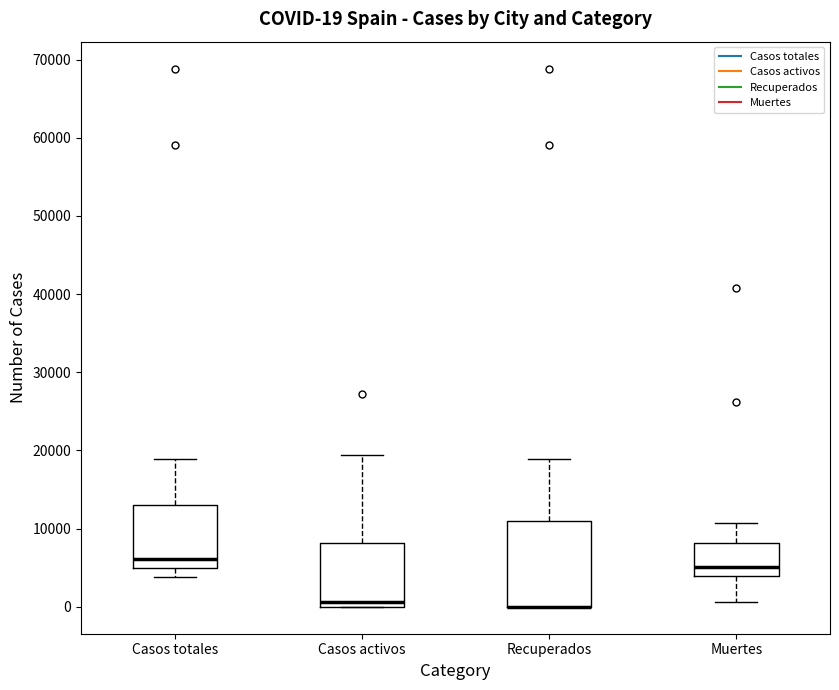

Comparing the boxes themselves (not the whiskers), which one is the tallest?

Recuperados